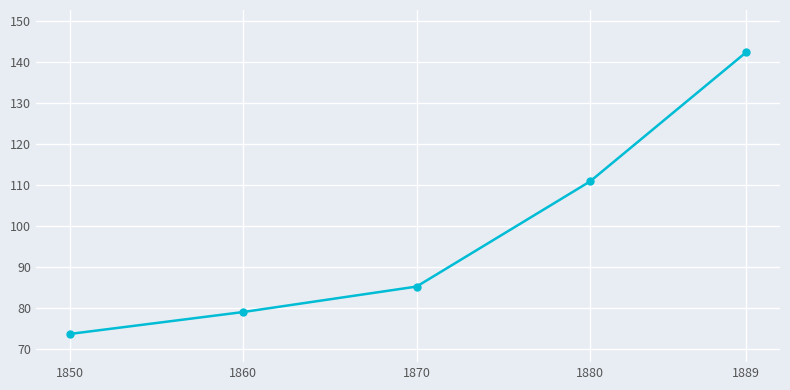

How many data points does each series have?

5